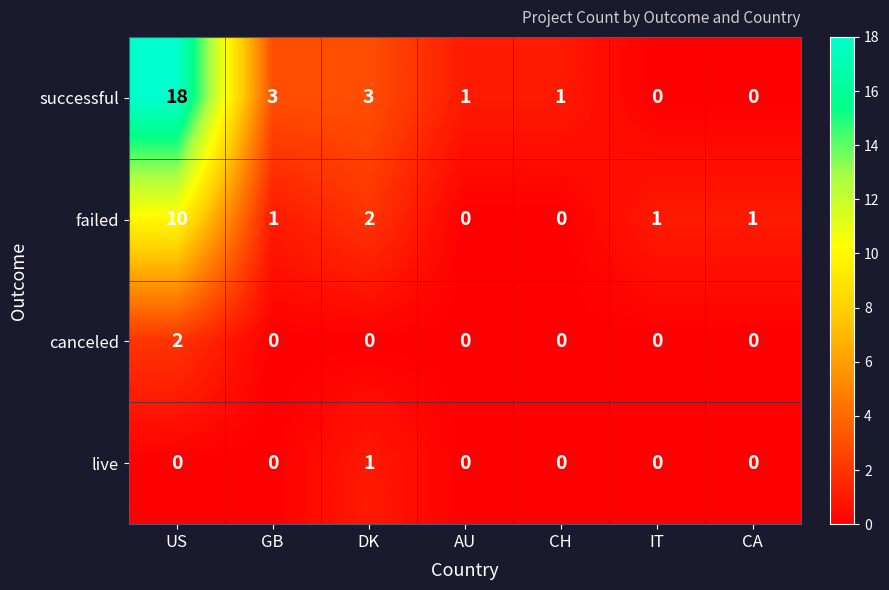

Between US and DK, which series saw the biggest shift?

successful